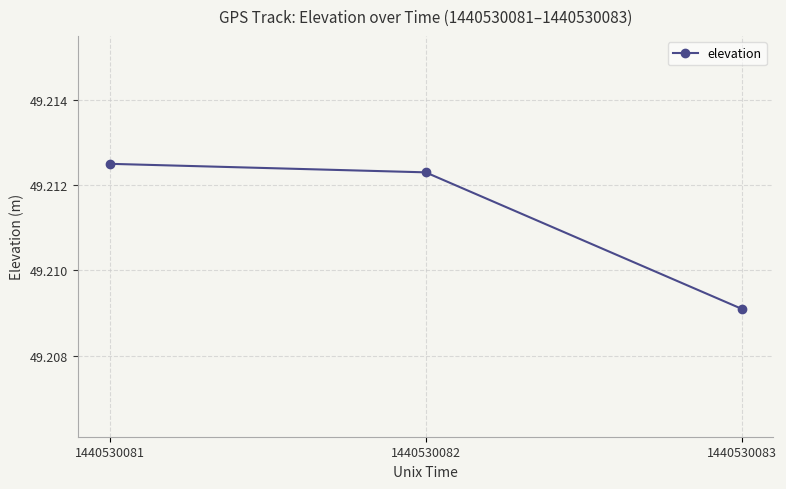

What is the sum of all values?

147.6